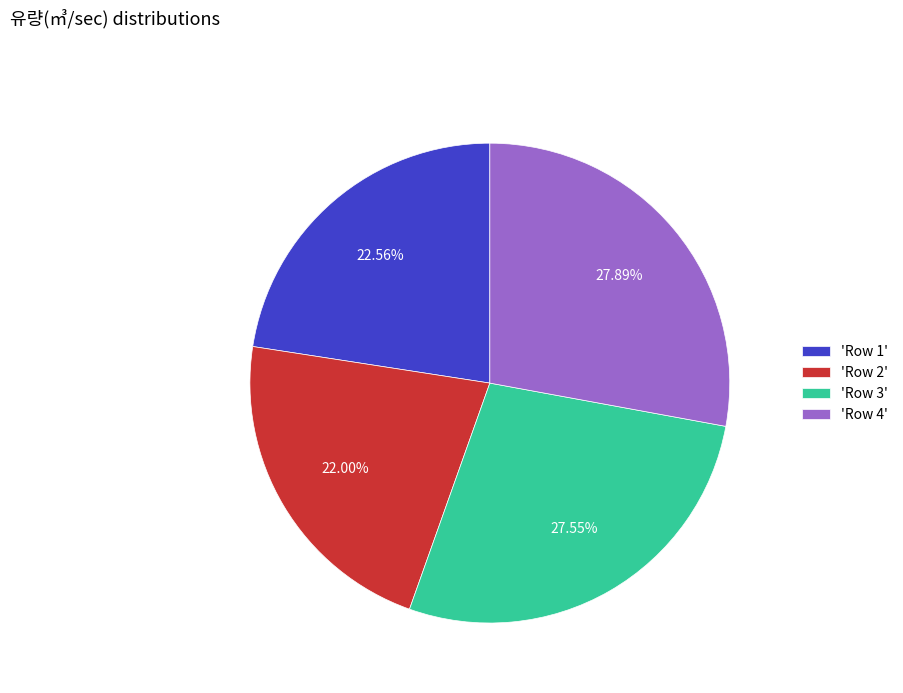

Which slice is the smallest?

'Row 2'